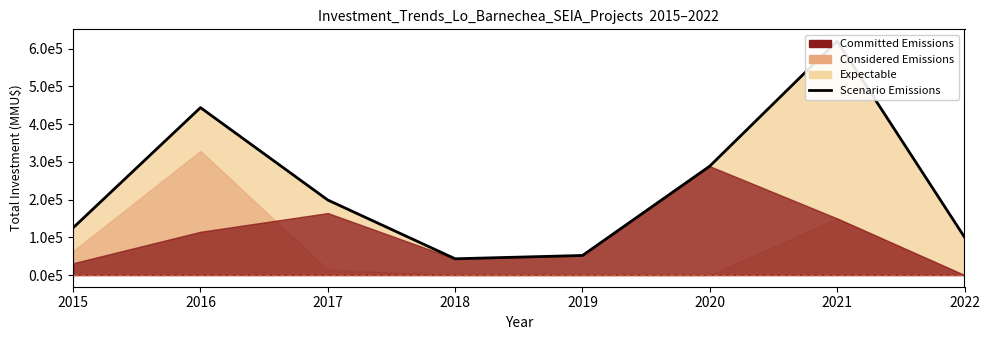

What is the change in value from 2018 to 2019?

+8770